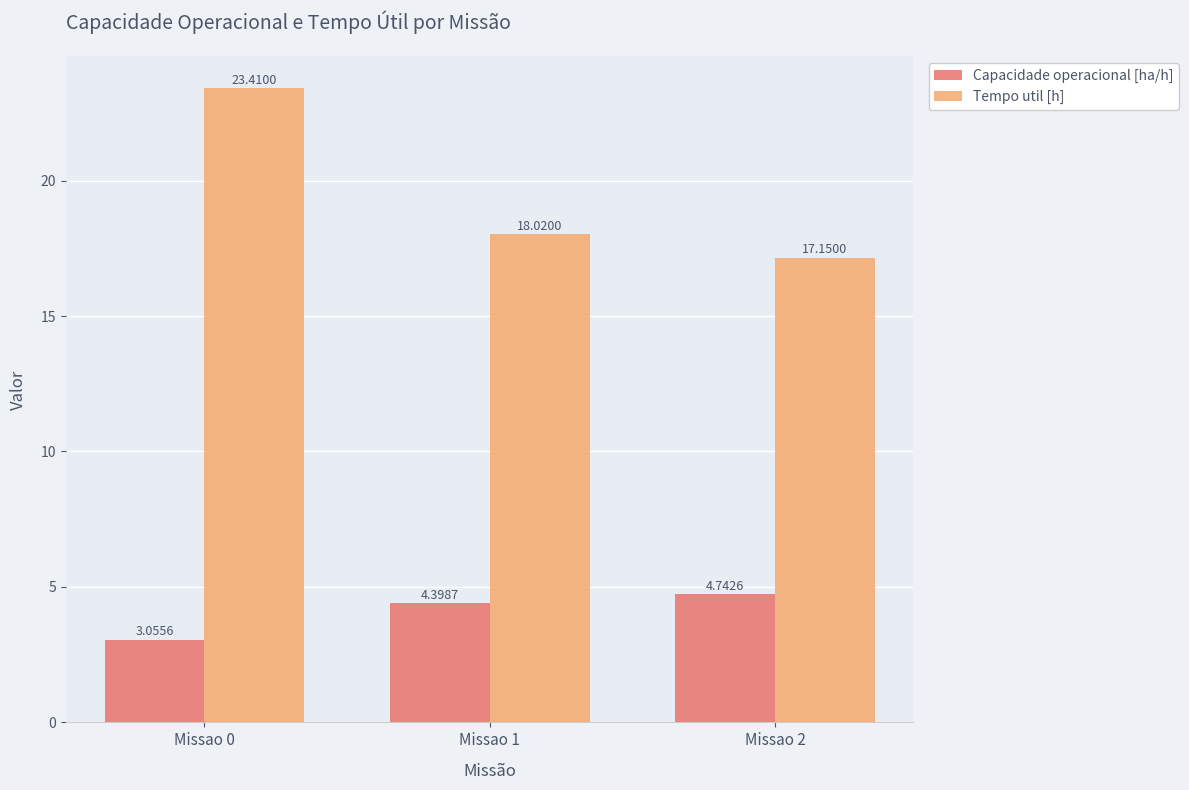

At which category is the sum across all series the highest?

Missao 0